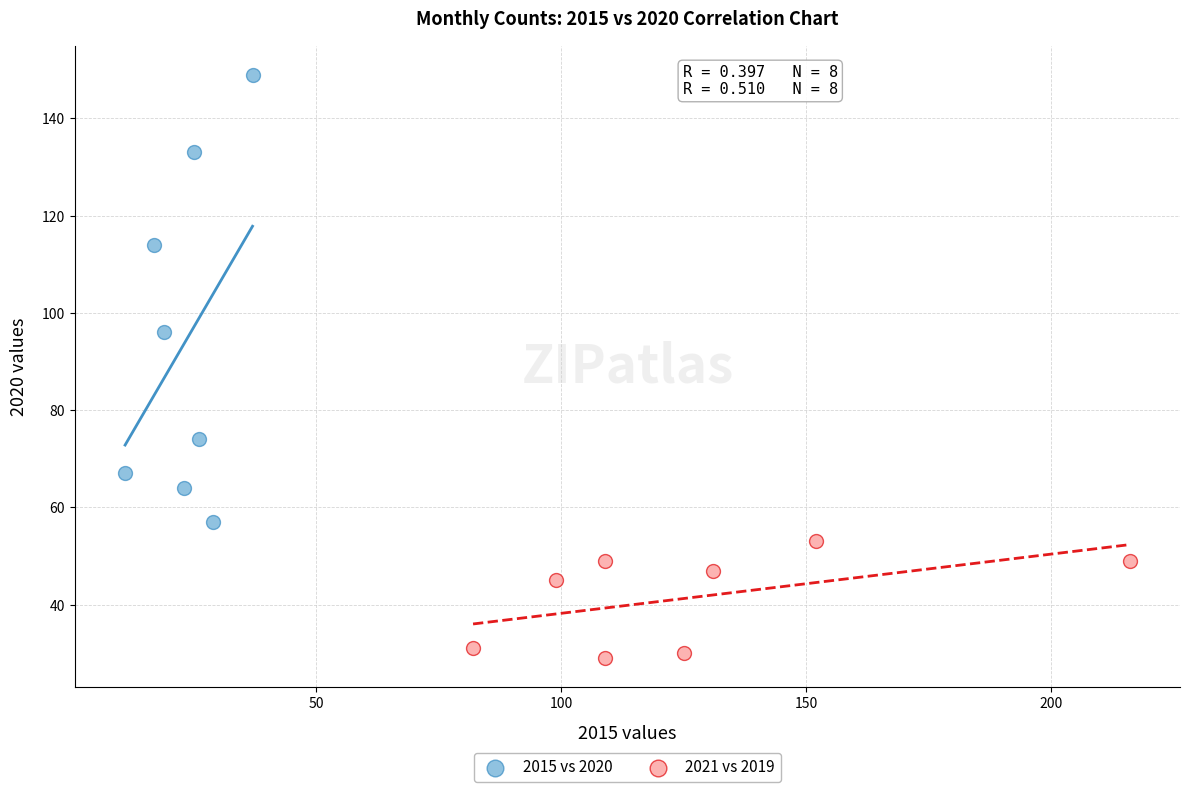

Which series contains the highest Y value?

2015 vs 2020